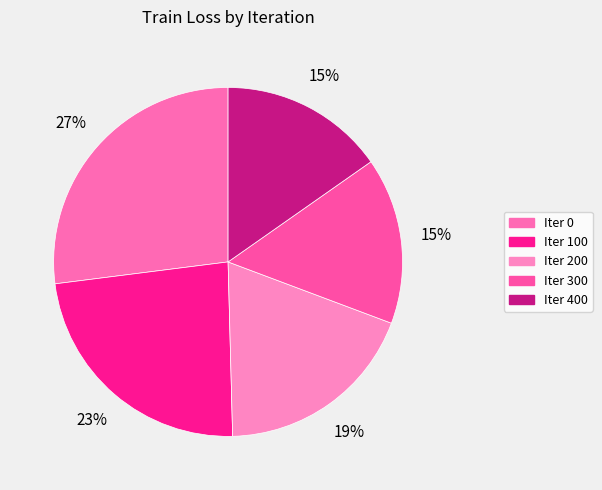

Count the number of slices in the pie.

5